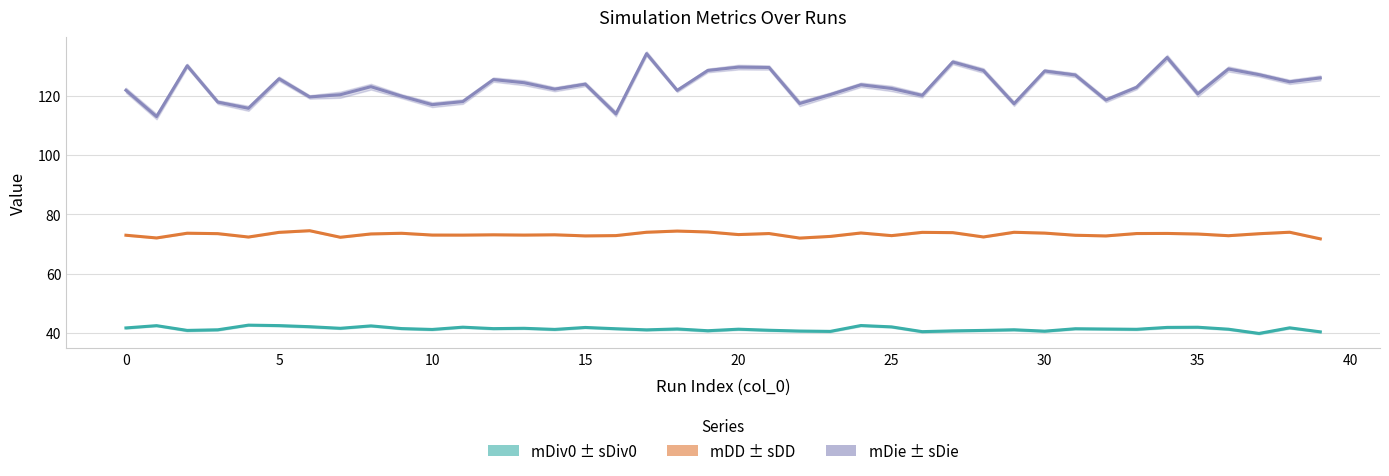

What is the difference between the second highest and minimum values in the mDiv0 (mean) series?

2.7